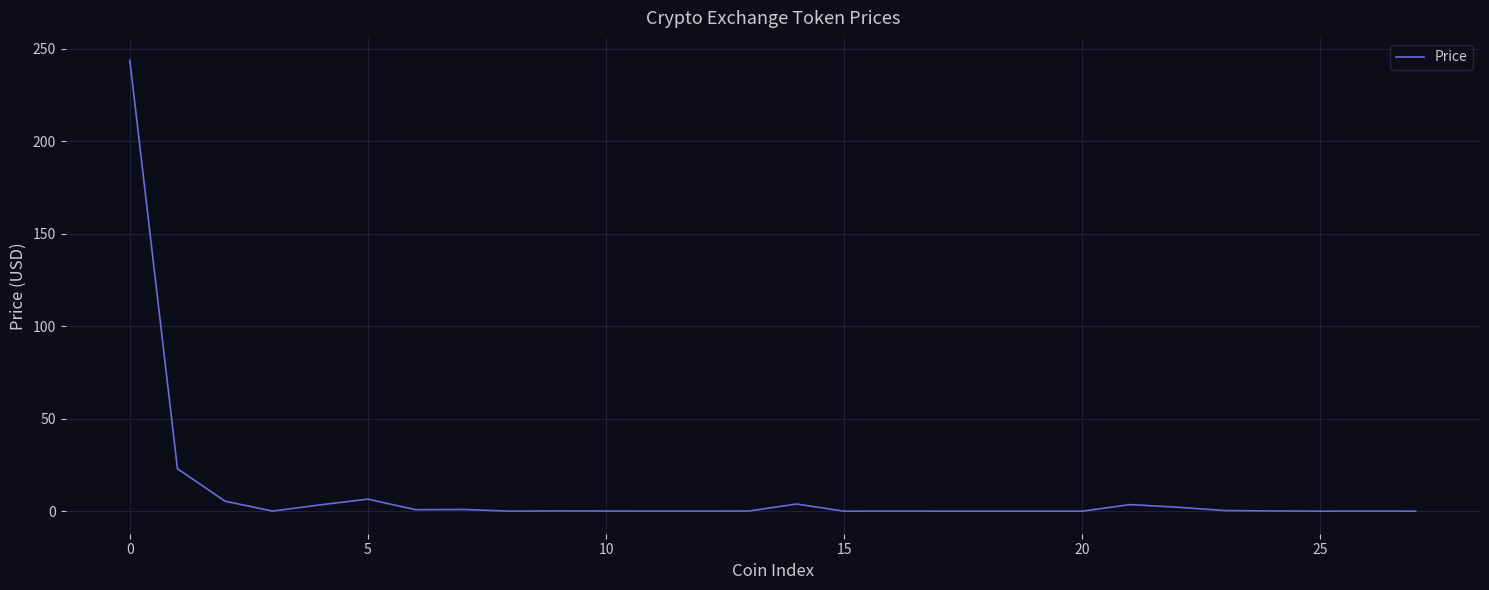

What is the greatest value displayed?

243.7